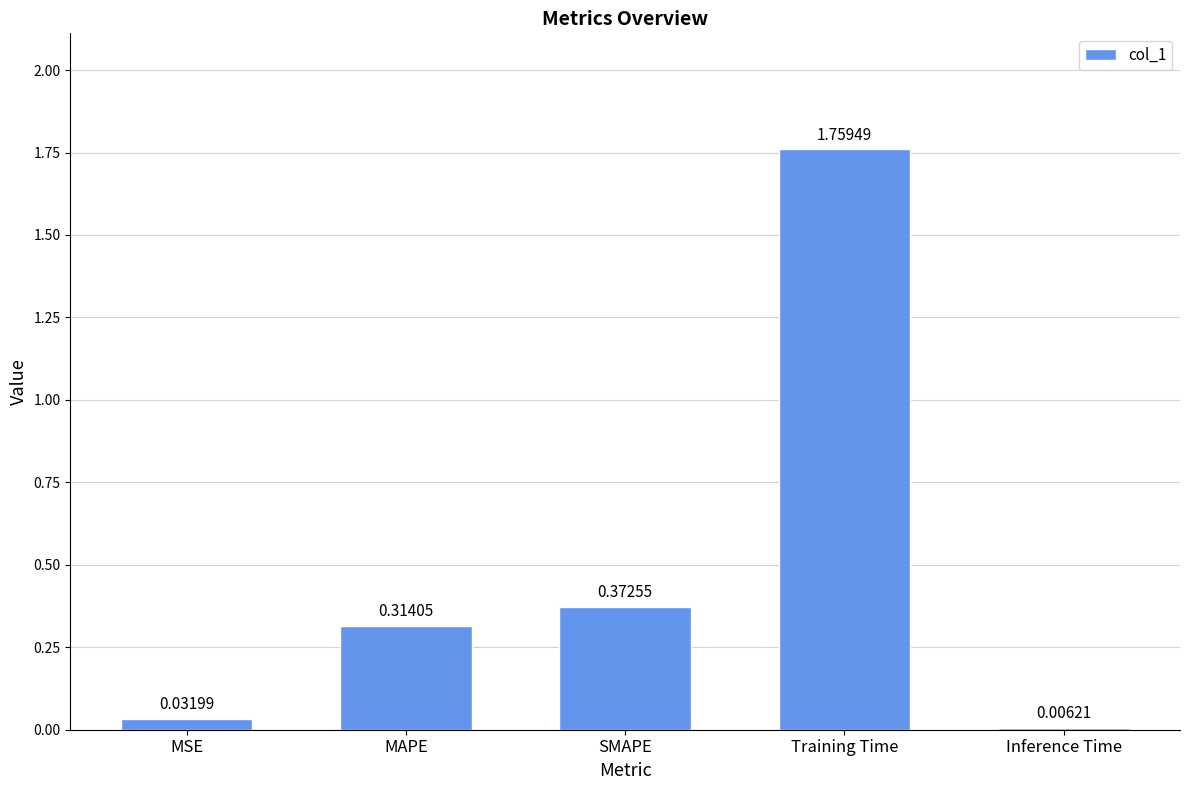

Between MAPE and Training Time, which is larger?

Training Time